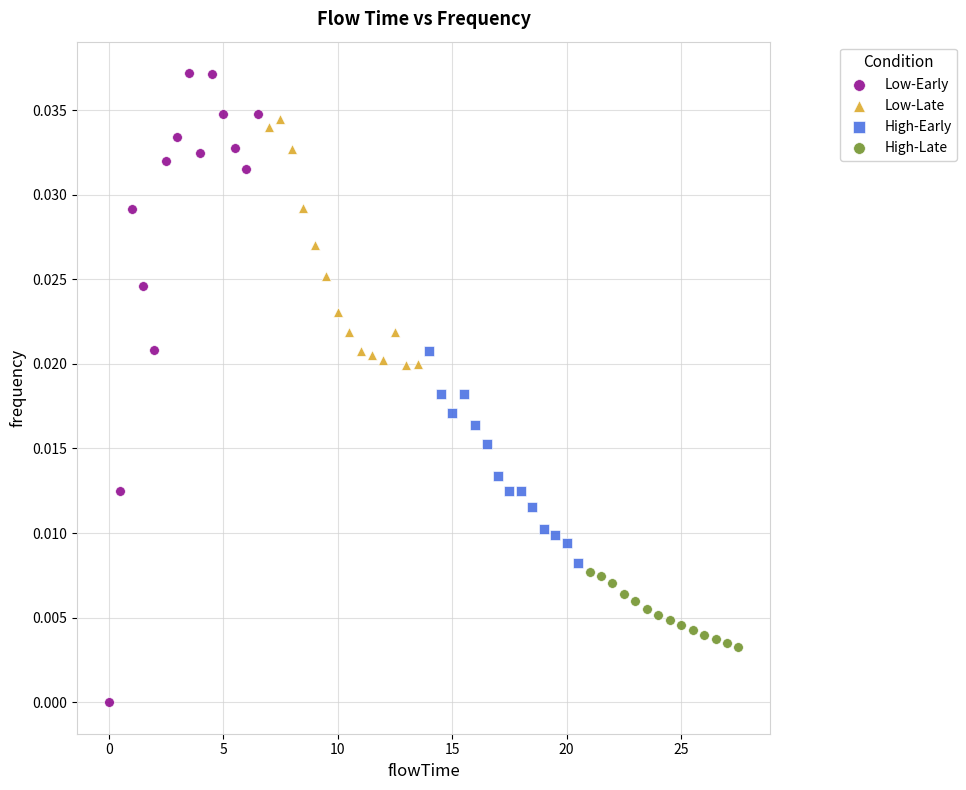

Which series has the largest Y range (max minus min)?

Low-Early